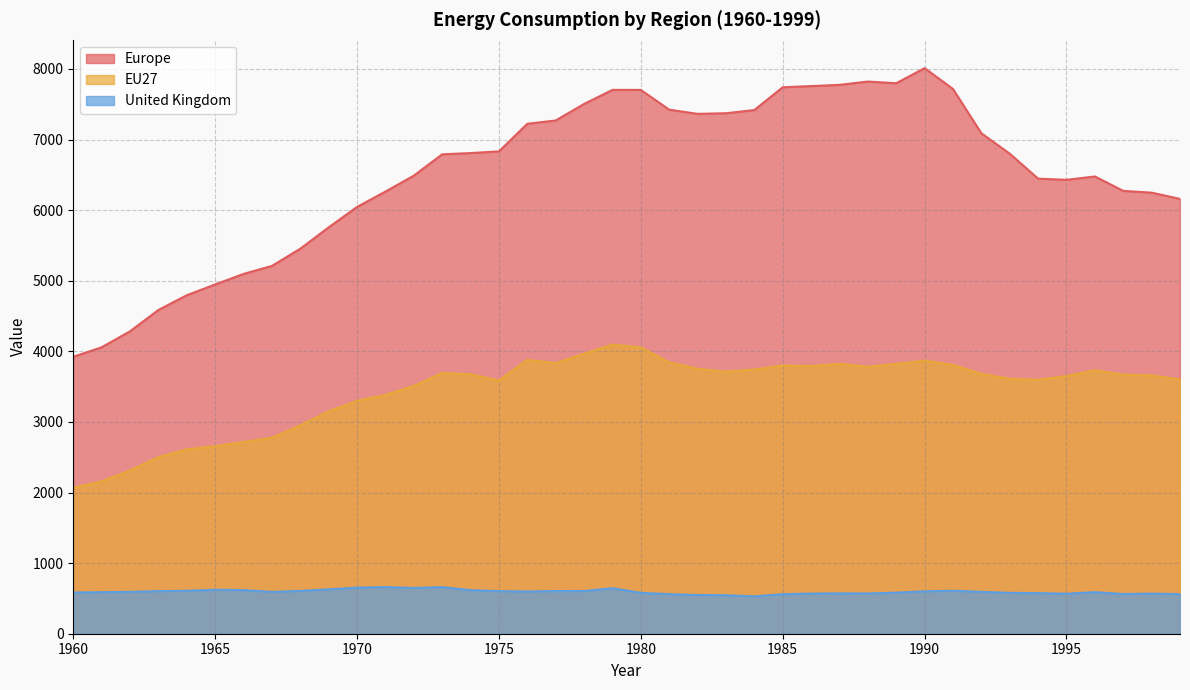

What is the sum of the Europe values at 1998 and 1961?

10304.8